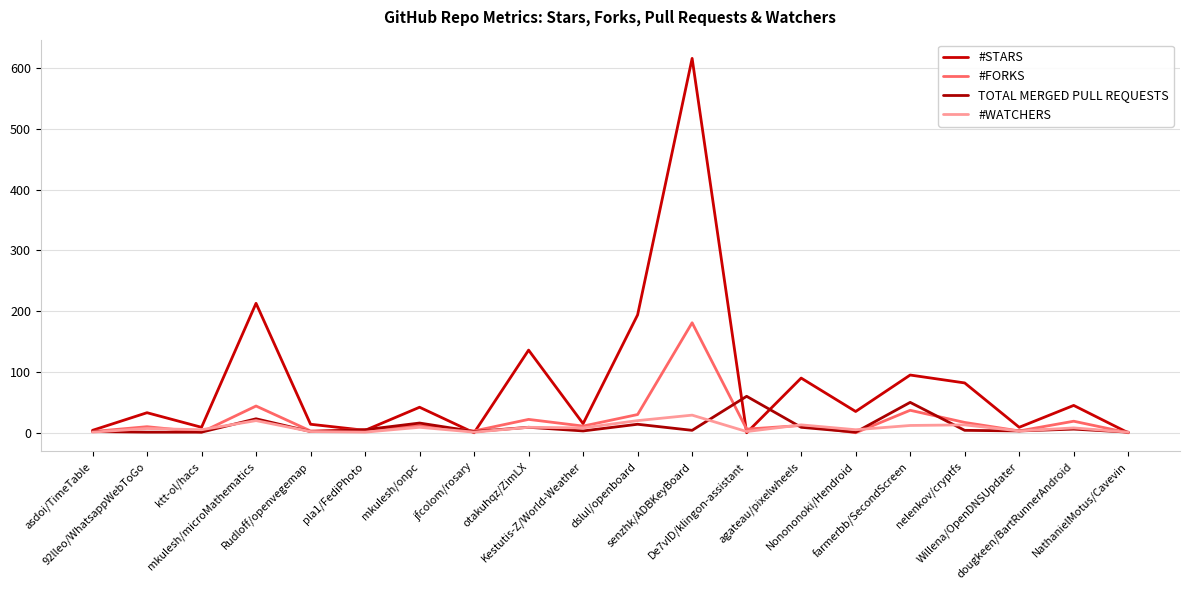

How many lines are shown in the chart?

4